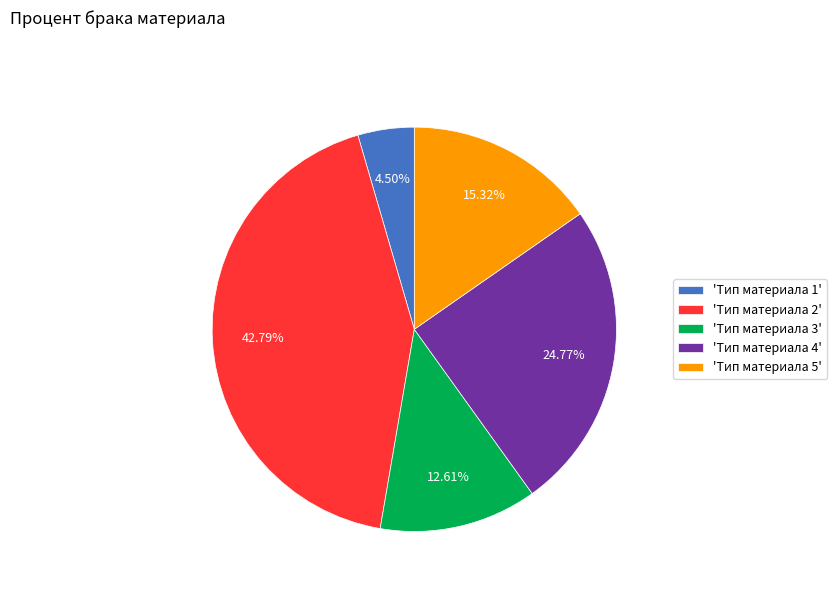

To the nearest percent, what is the average slice percentage?

20%